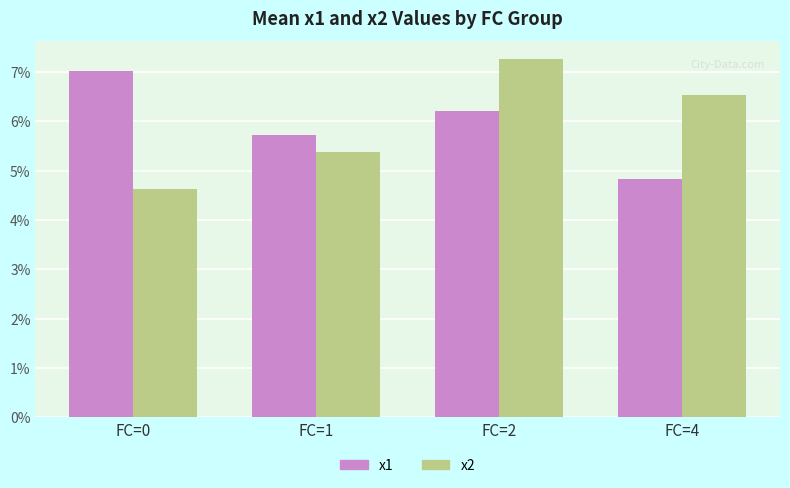

At which label is x1 closest to 5?

FC=4